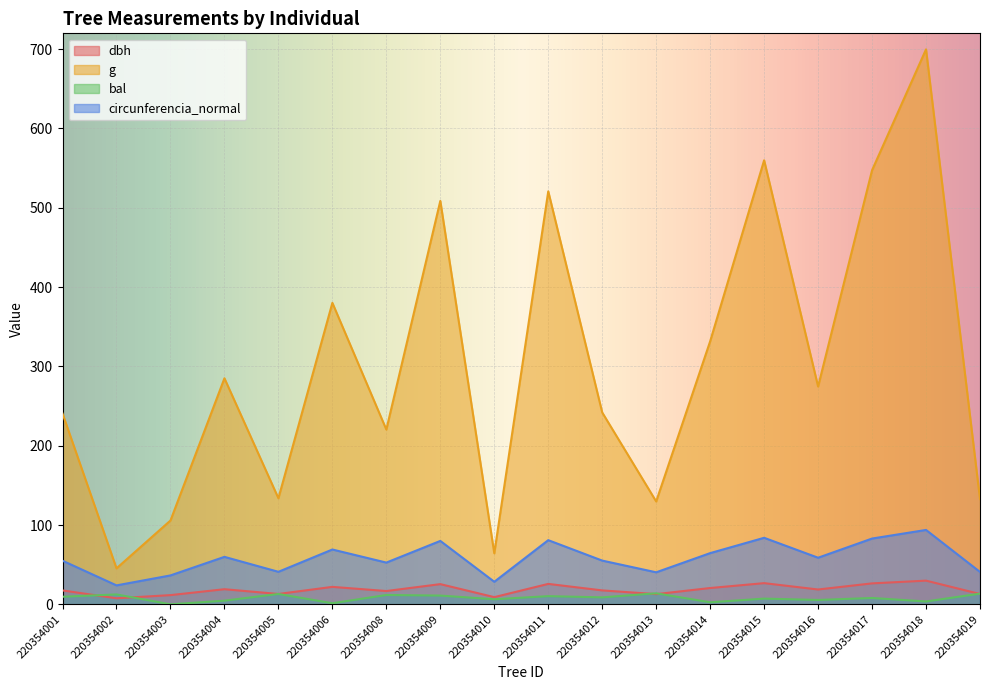

What is the difference between the g values at 220354001 and 220354002?

195.2